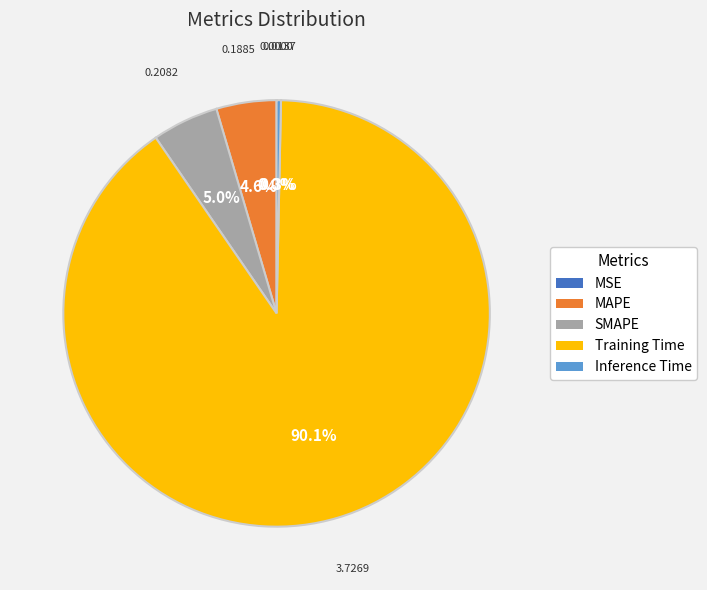

Between Inference Time and SMAPE, which is larger?

SMAPE